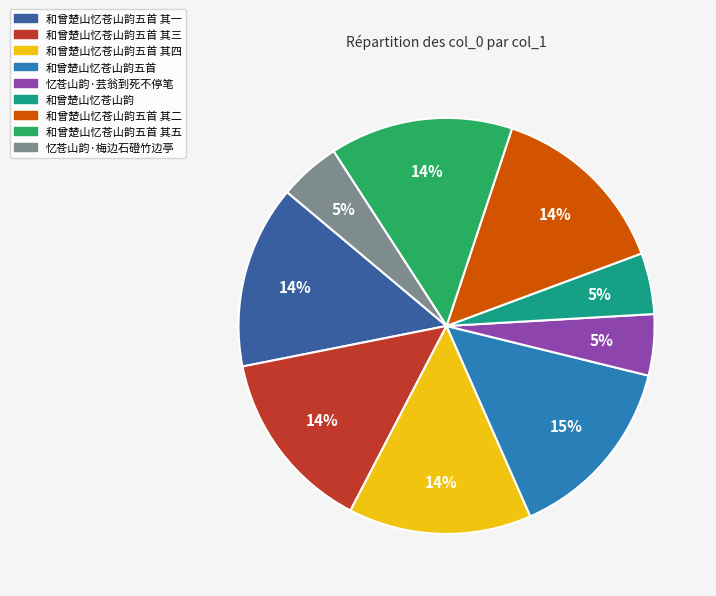

Is there any slice that represents more than half of the pie?

No